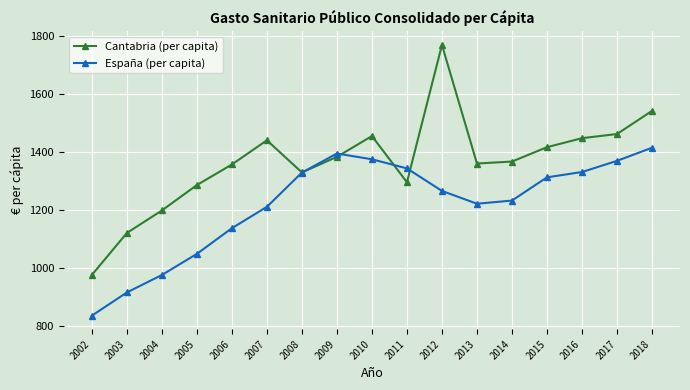

What is the difference between the highest and lowest values at 2018?

127.0